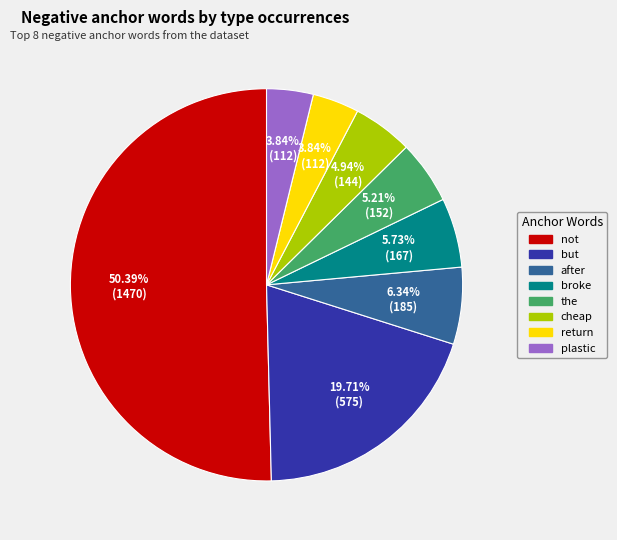

How many segments does this pie chart have?

8